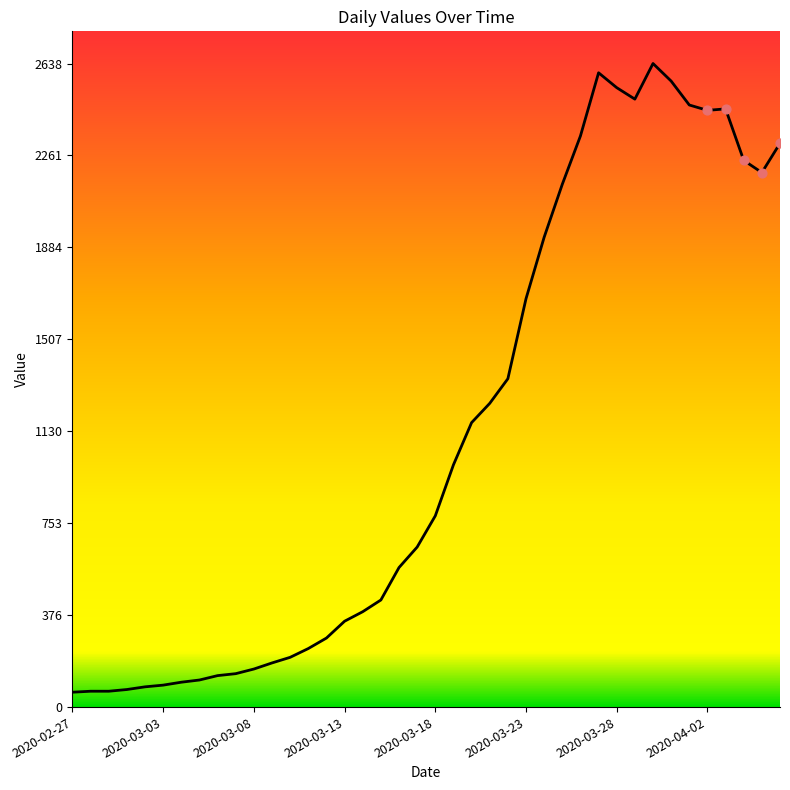

What is the minimum value shown in the chart?

61